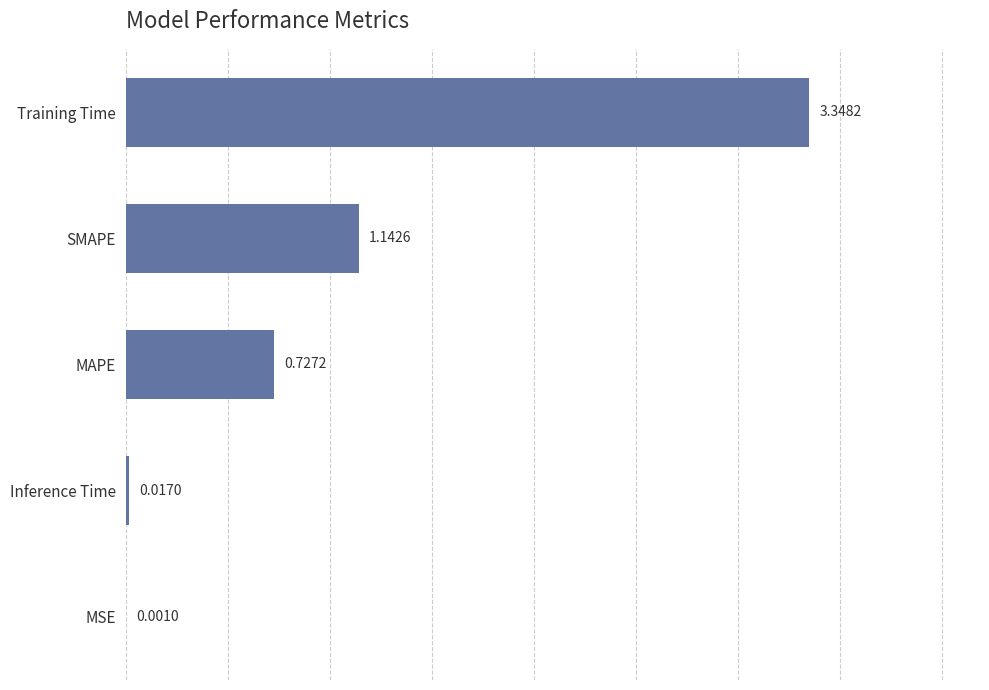

Count the number of data series in this chart.

1